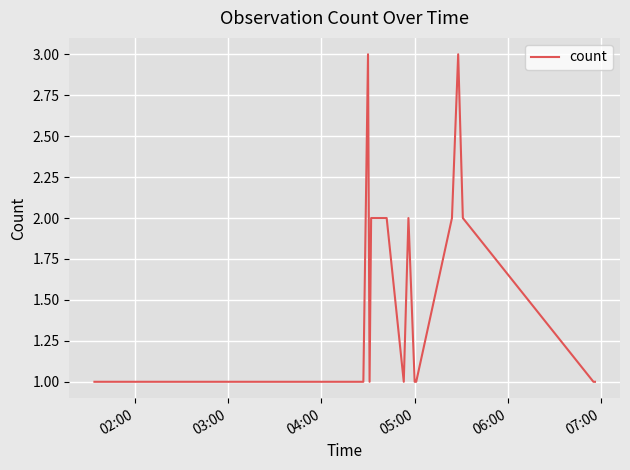

What is the greatest value displayed?

3